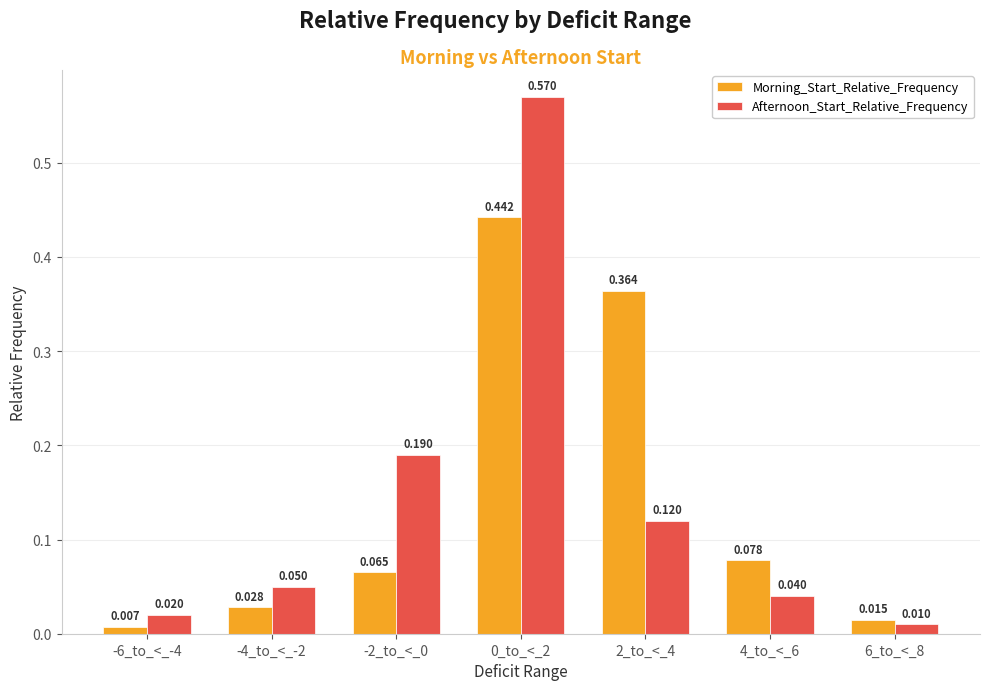

Which series has the largest range (max minus min)?

Afternoon_Start_Relative_Frequency